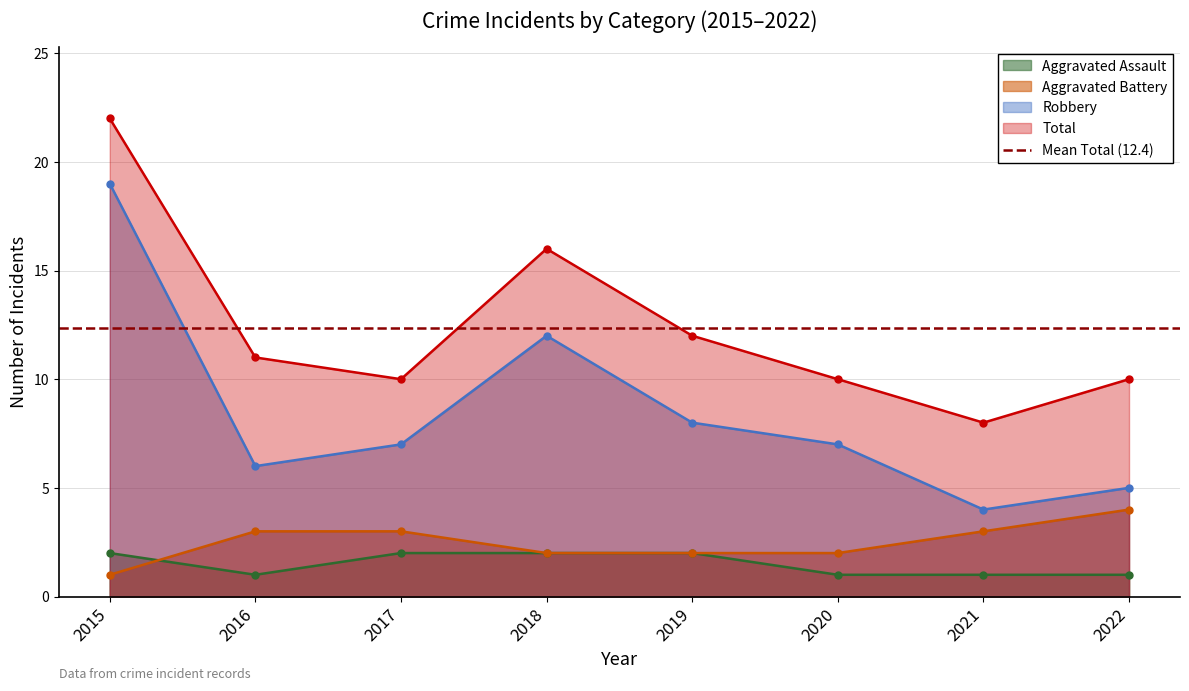

Which series has the largest total across all categories?

Total